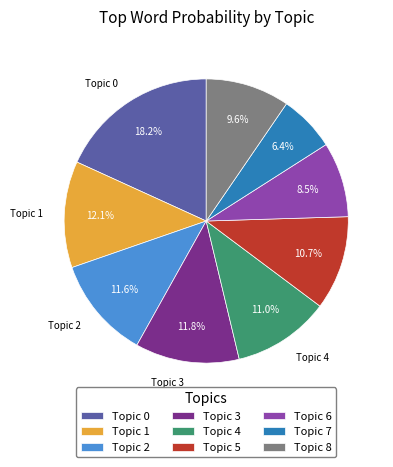

What is the smallest slice in the pie chart?

Topic 7